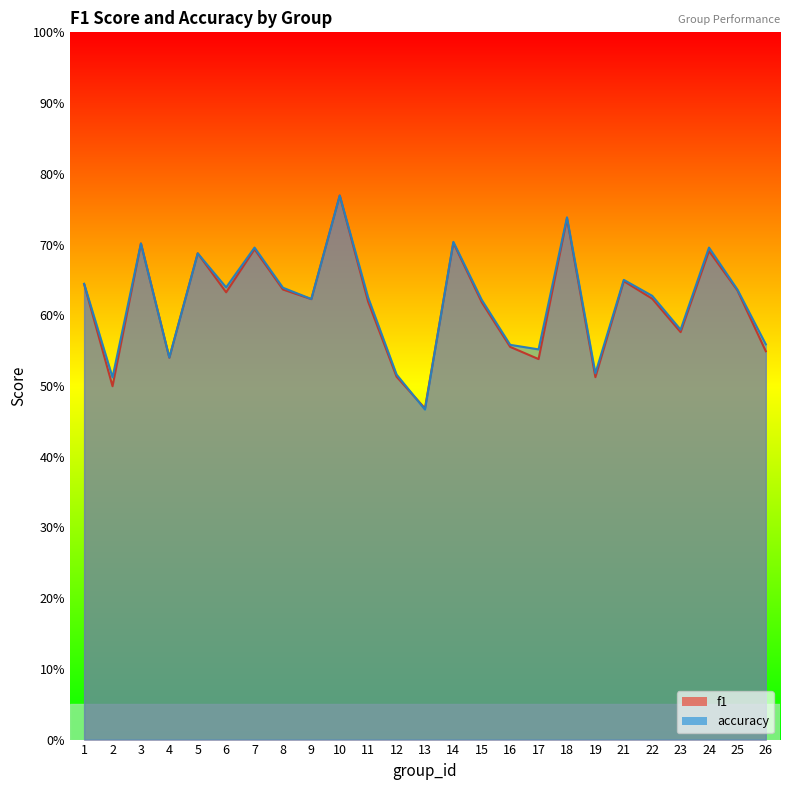

Between 21 and 23, which is larger?

21